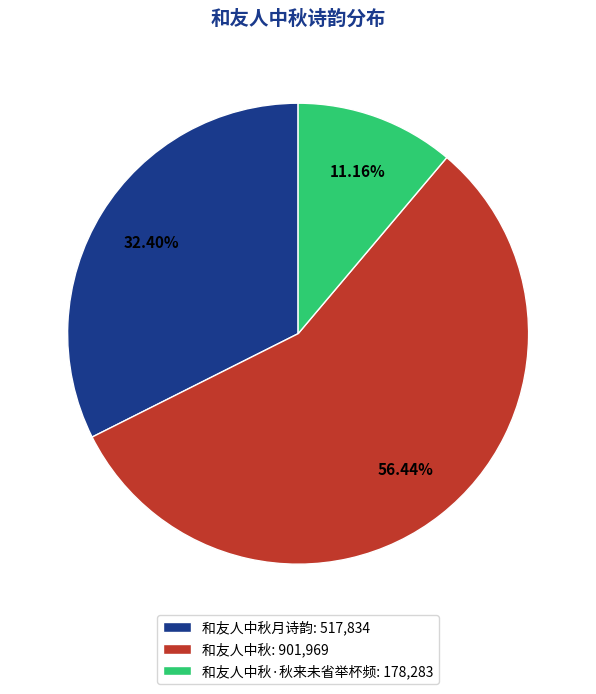

Rank the categories by value from highest to lowest.

和友人中秋: 901,969, 和友人中秋月诗韵: 517,834, 和友人中秋·秋来未省举杯频: 178,283